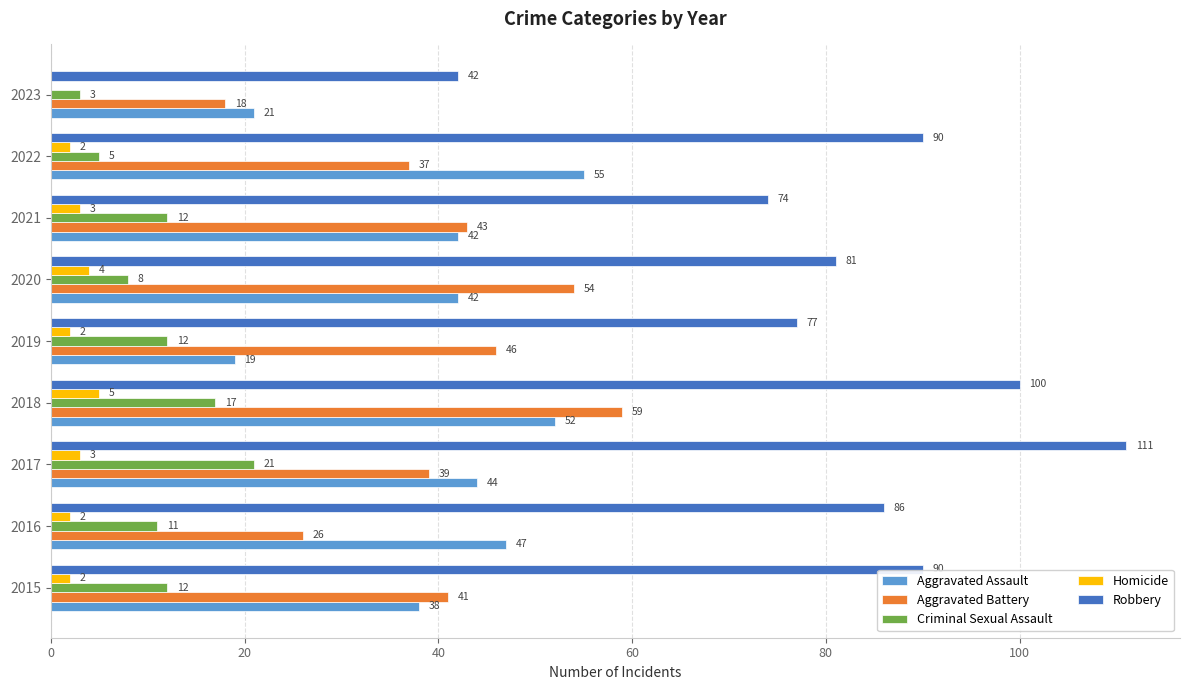

True or false: Aggravated Assault has a value of 77 at 2022.

False